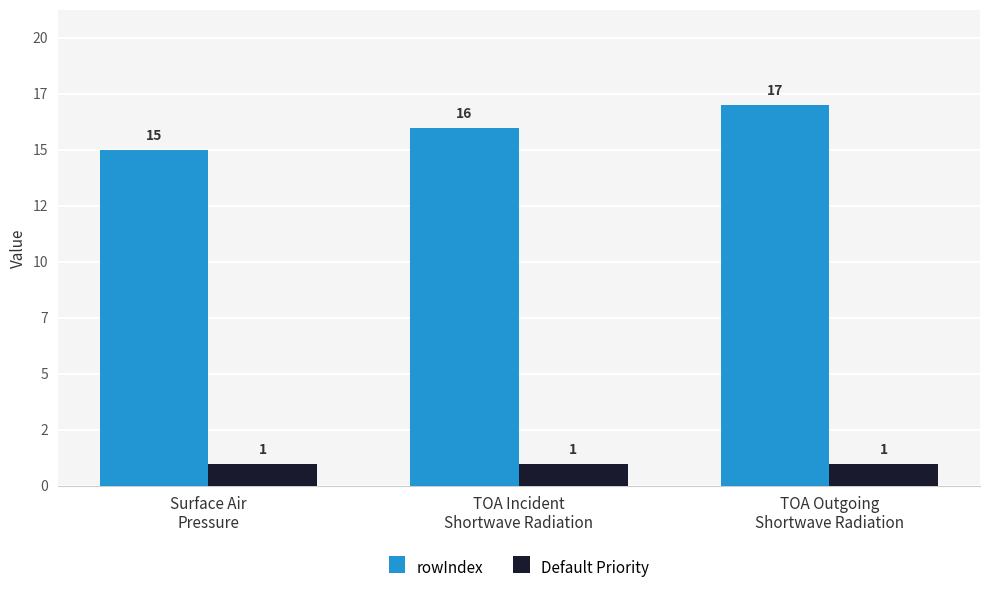

True or false: Default Priority has a value of 2 at TOA Incident
Shortwave Radiation.

False